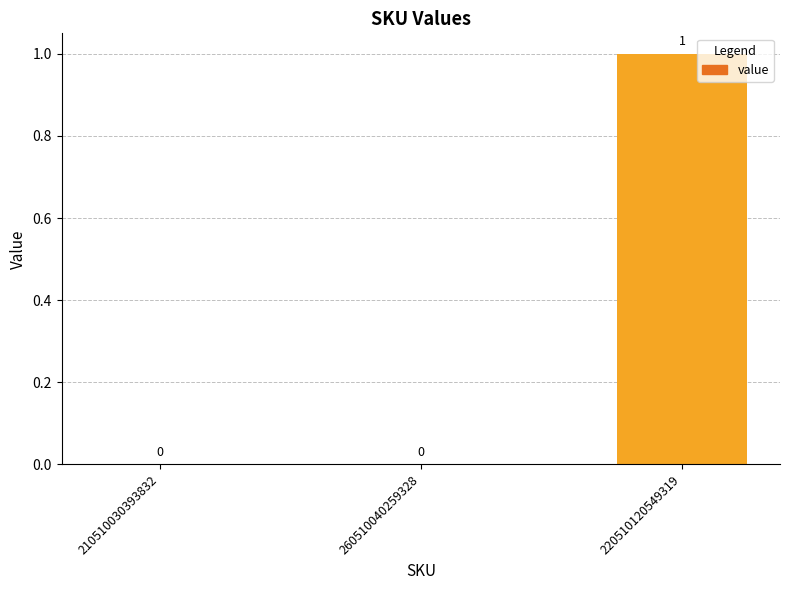

What is the approximate value at 220510120549319?

1